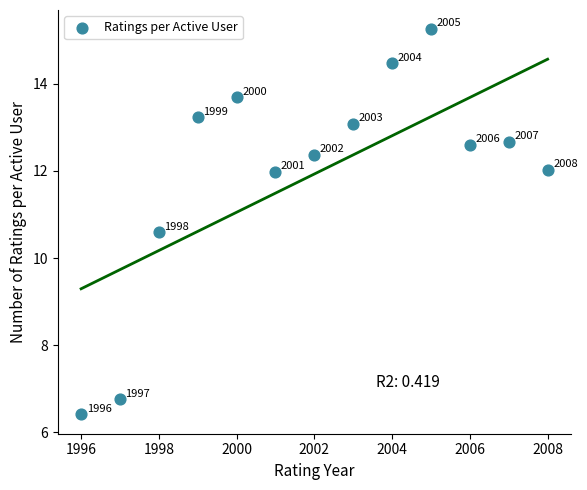

What Y value in the scatter plot is closest to 10?

10.6